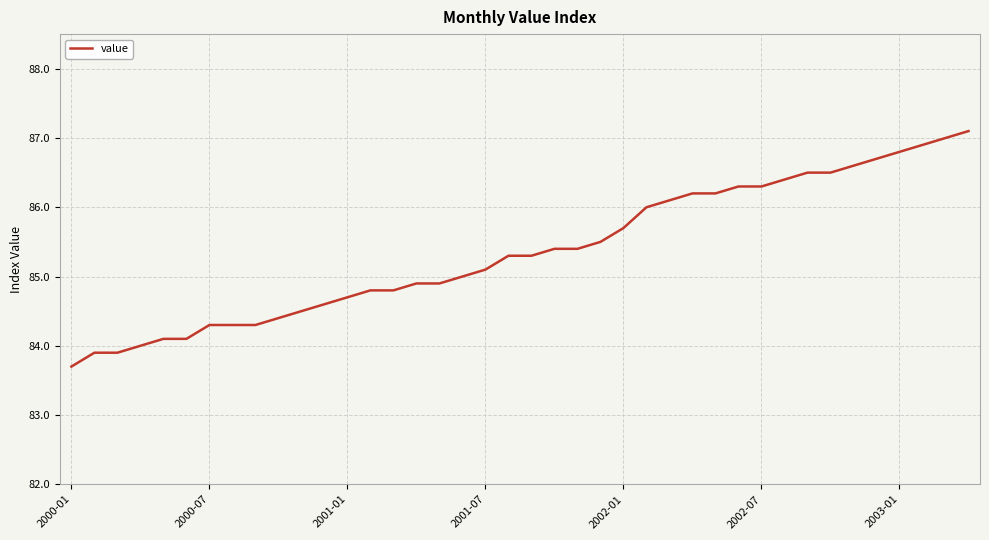

What is the smallest value displayed?

83.7